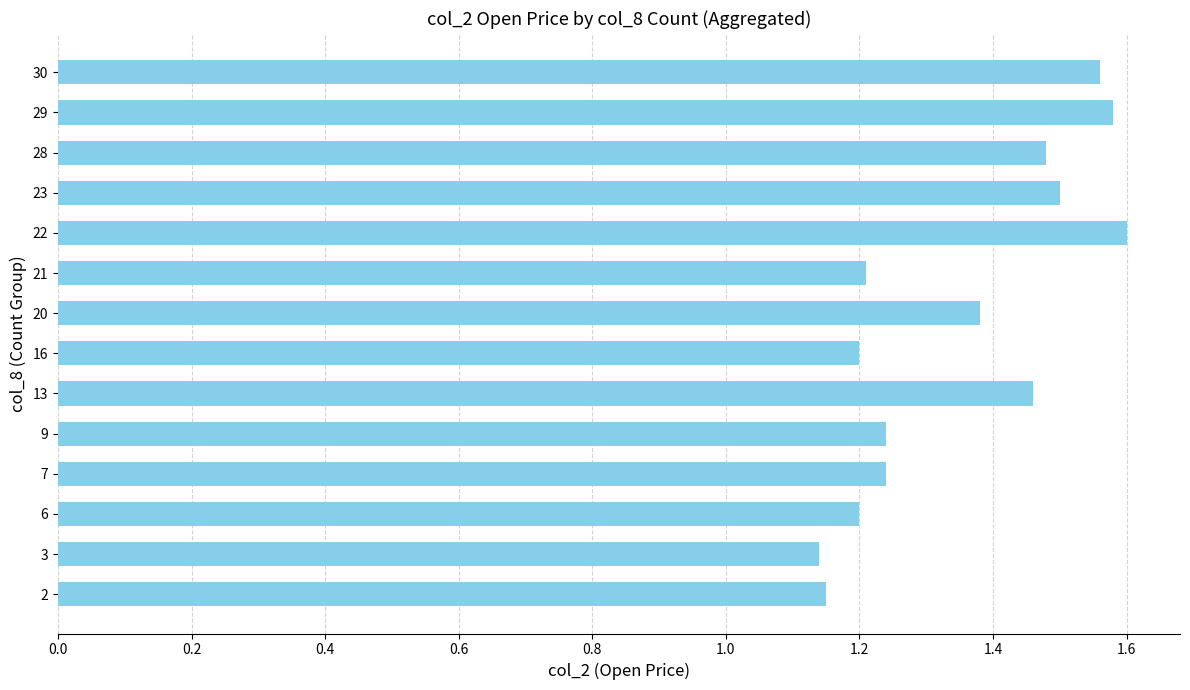

What is the sum of all values?

18.9